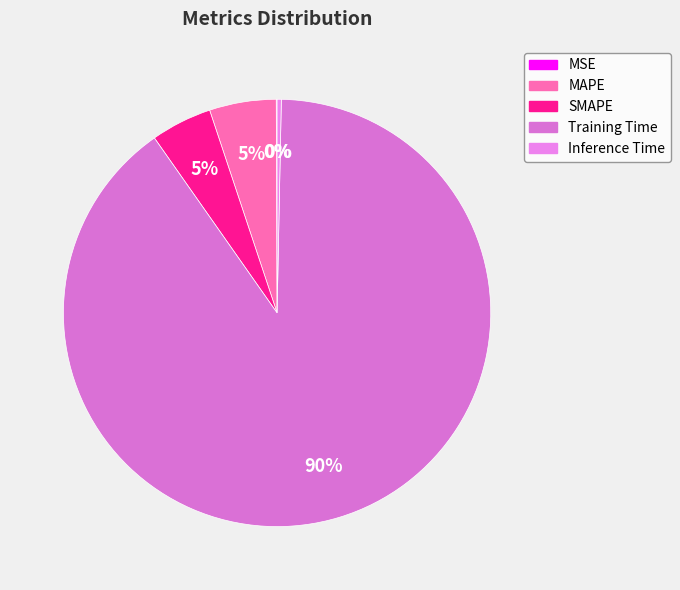

Do SMAPE and MAPE together represent more than half of the pie?

No